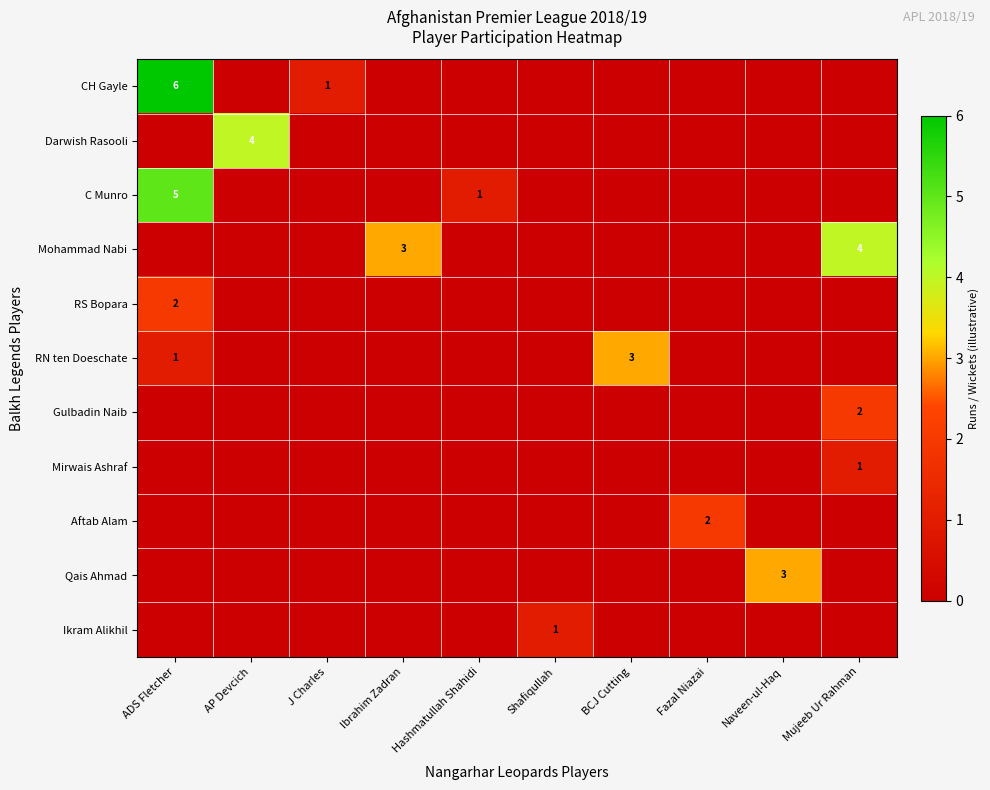

Count the number of data series in this chart.

11